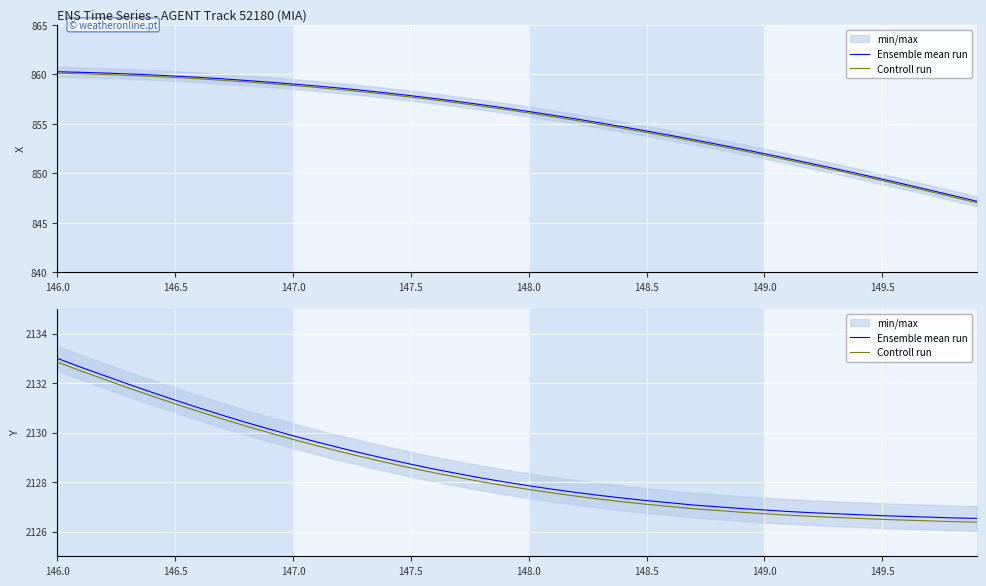

Is it true that Ensemble mean run equals 2944.5 at 28?

False